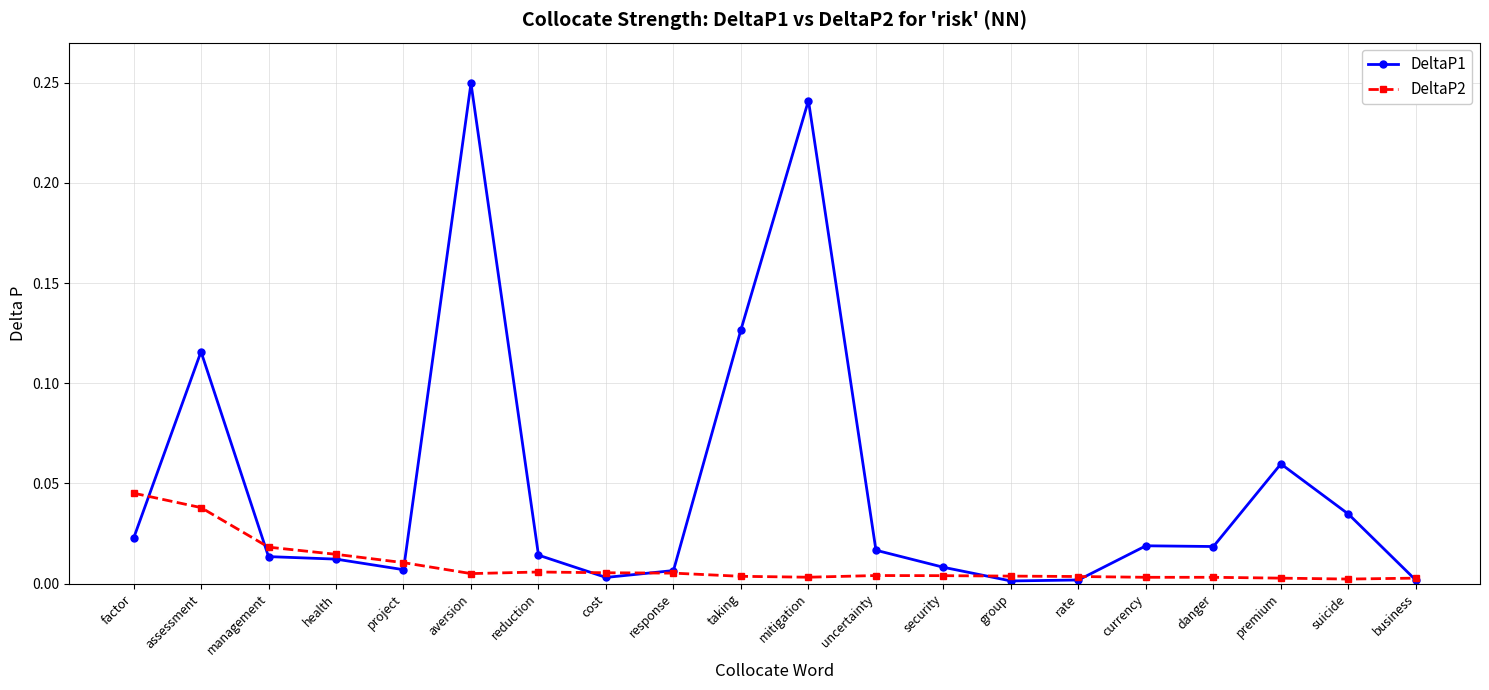

List the series in order of their peak value, highest first.

DeltaP1, DeltaP2